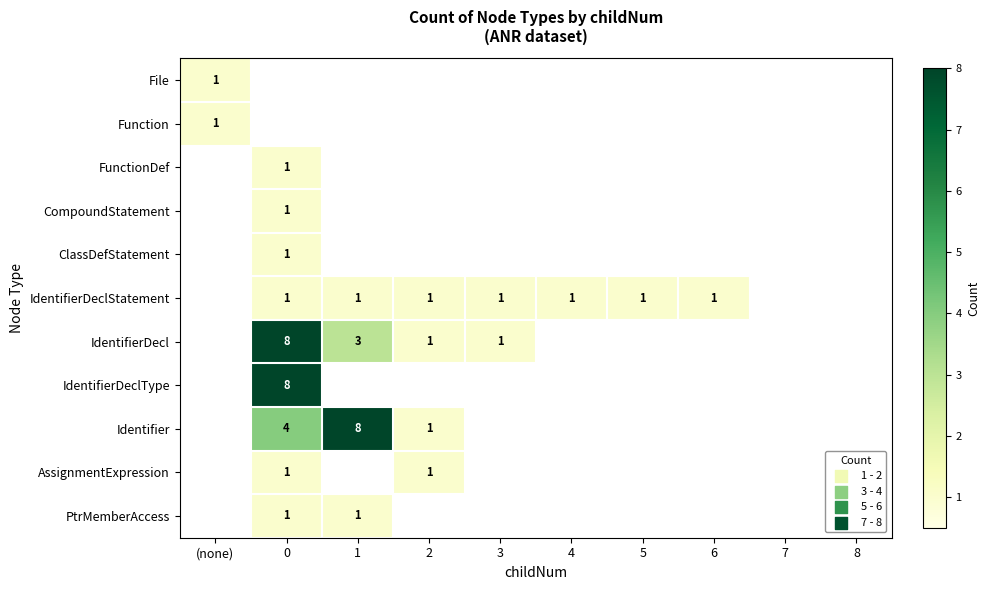

Is it true that IdentifierDeclStatement equals 1 at 4?

True